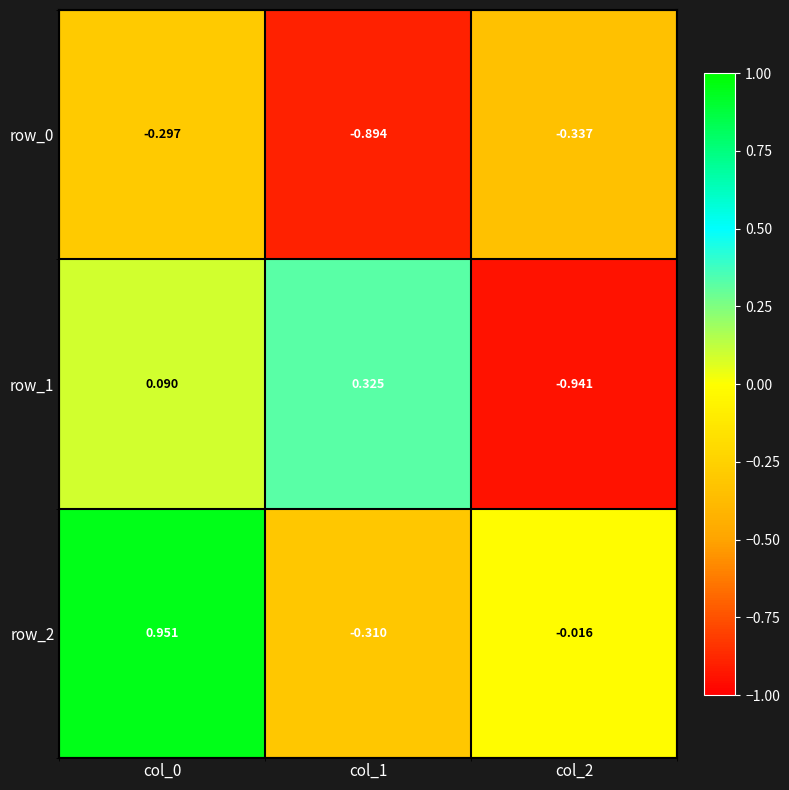

Which has a higher value, col_0 or col_1?

col_0